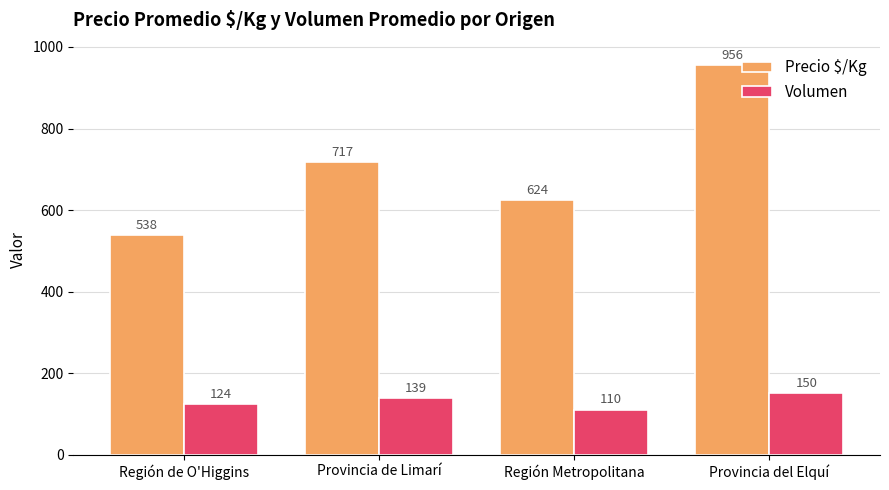

What are all the series names shown in the legend?

Precio $/Kg, Volumen